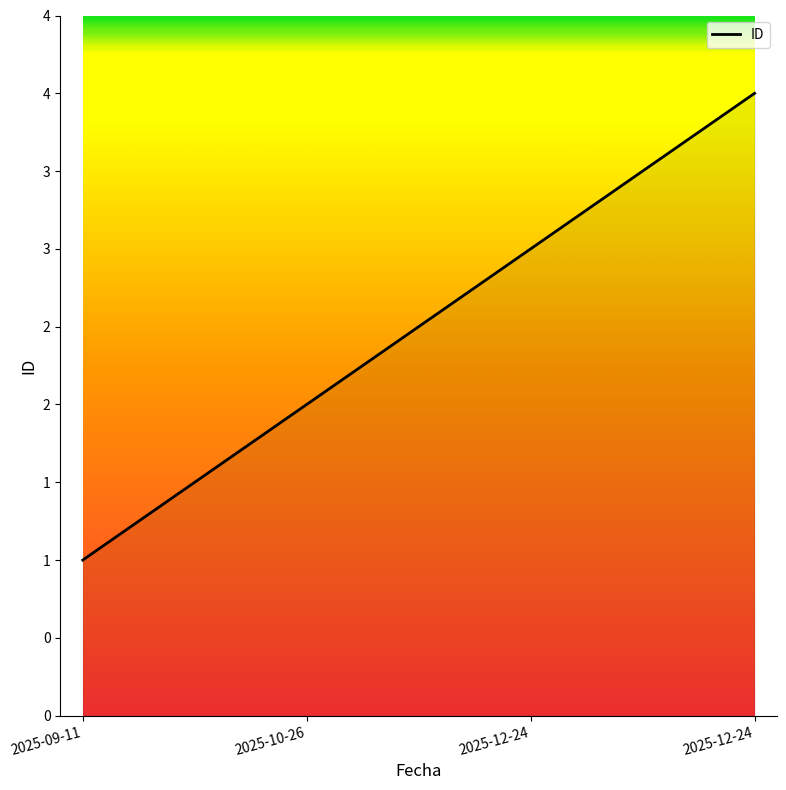

Is this an area chart (filled region under the line)?

Yes